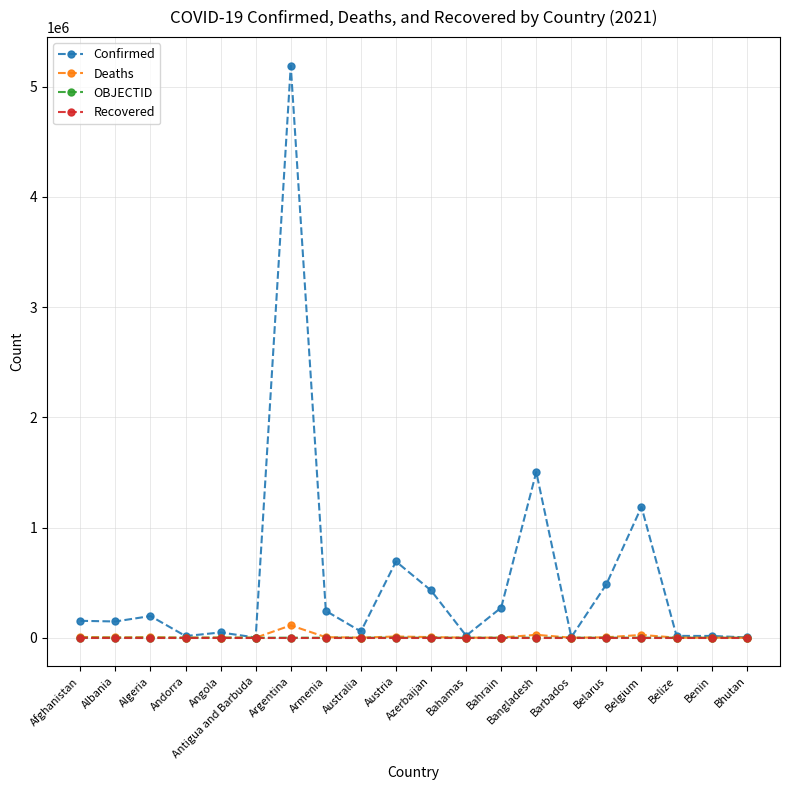

The value of Confirmed at Afghanistan is 153260. True or false?

True